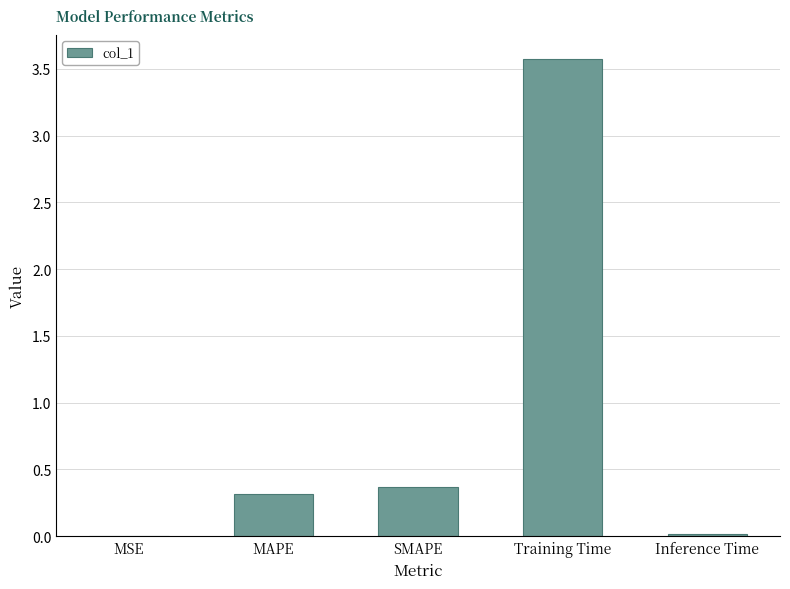

What is the average value?

0.9